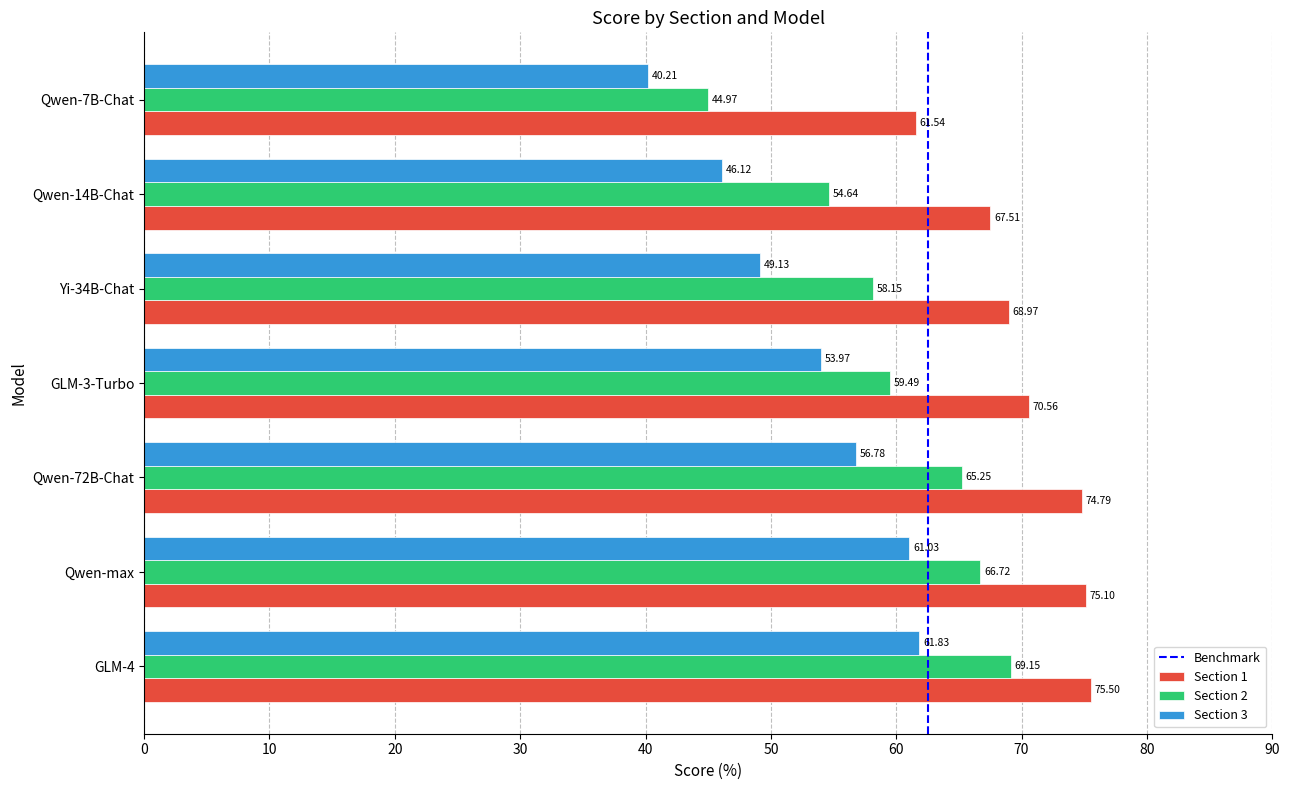

Which series changed the most between GLM-4 and Qwen-7B-Chat?

Section 2